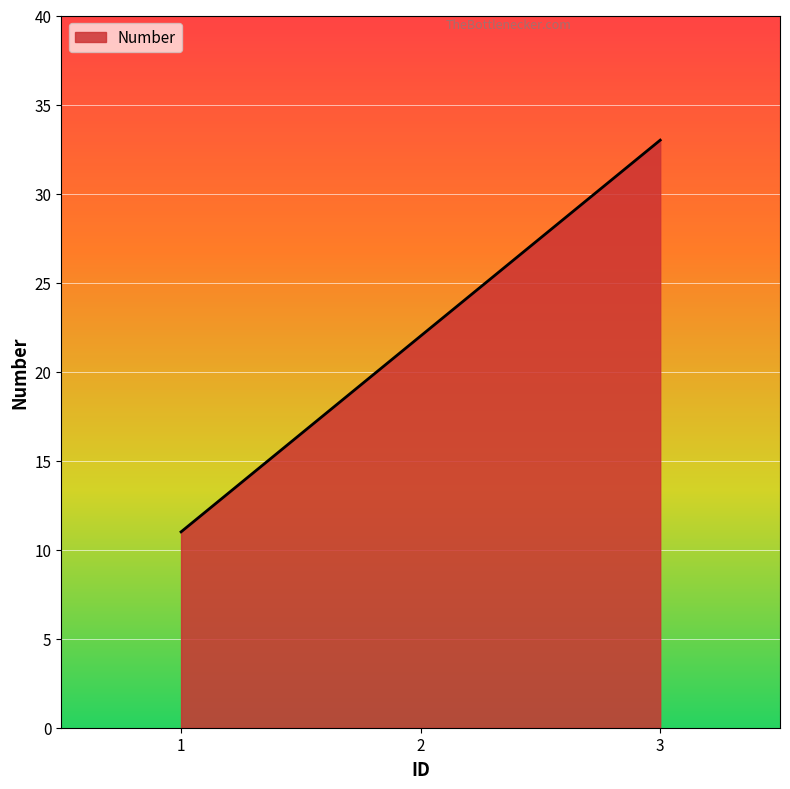

How many categories are shown in the chart?

3